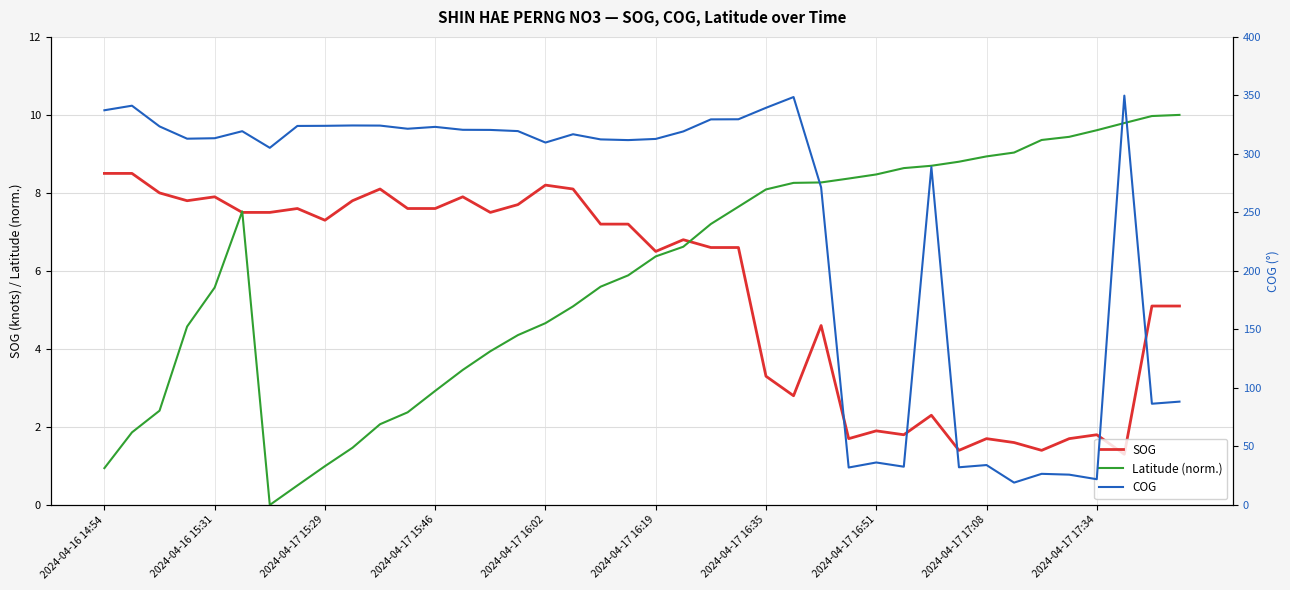

How many lines are shown in the chart?

3